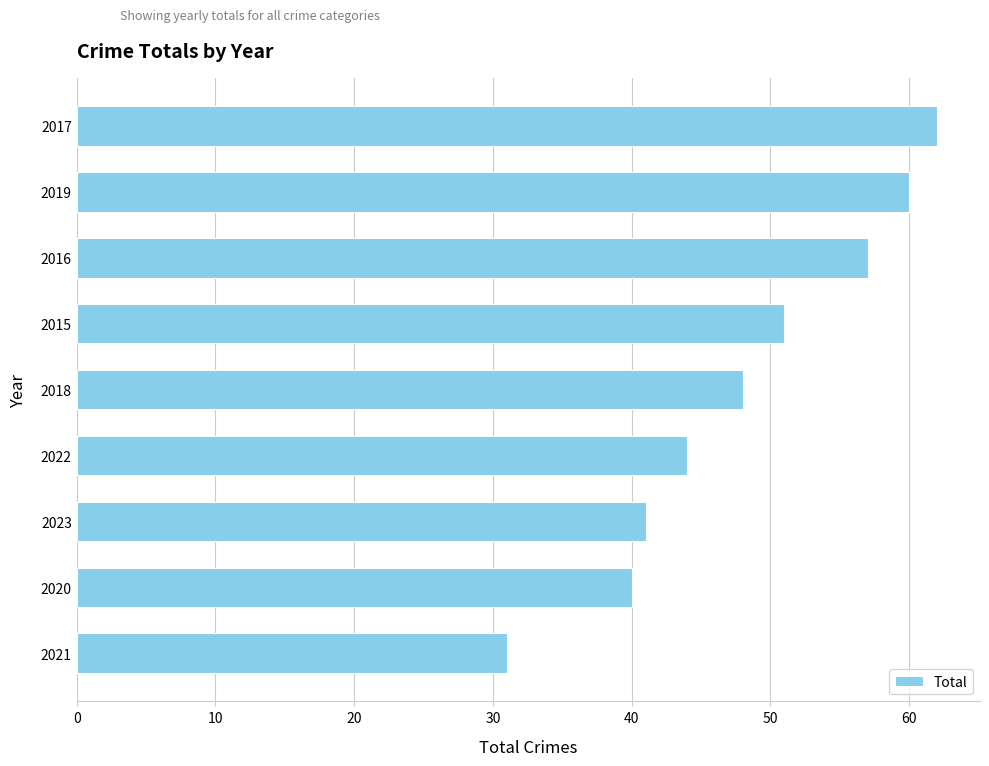

How many distinct data groups are displayed?

1